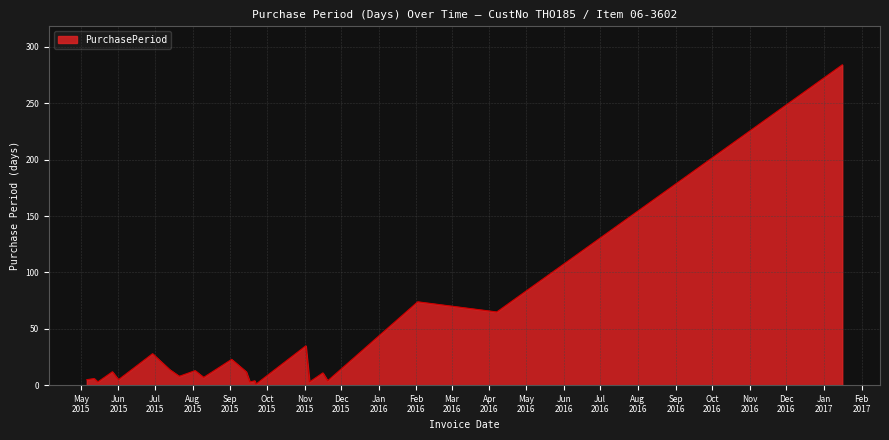

What is the difference between the maximum and minimum values?

283